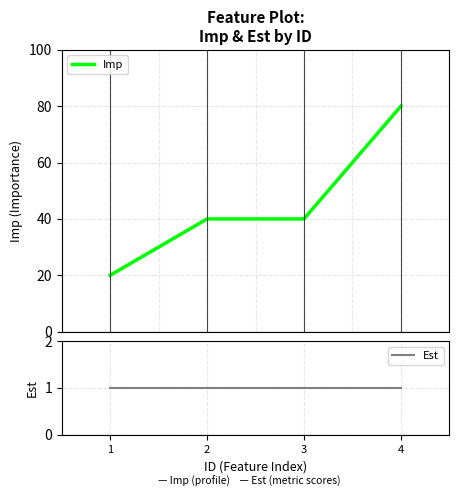

What is the spread (max minus min) of values at 2?

39